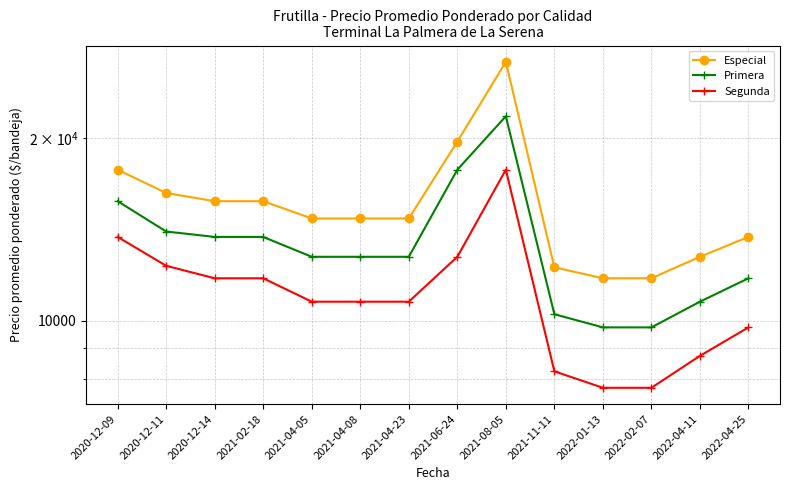

What is the difference between the highest and lowest values at 2021-02-18?

4000